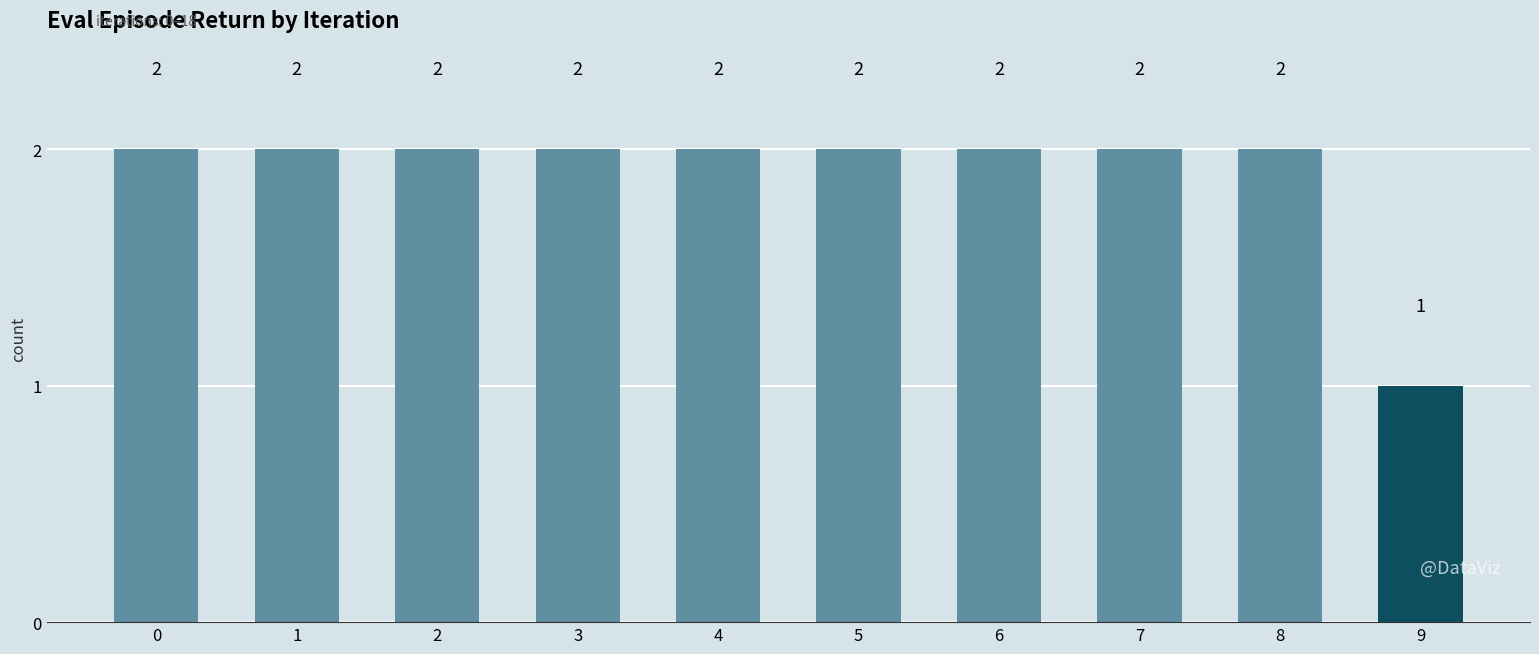

Count the values in the range 2 to 3.

9